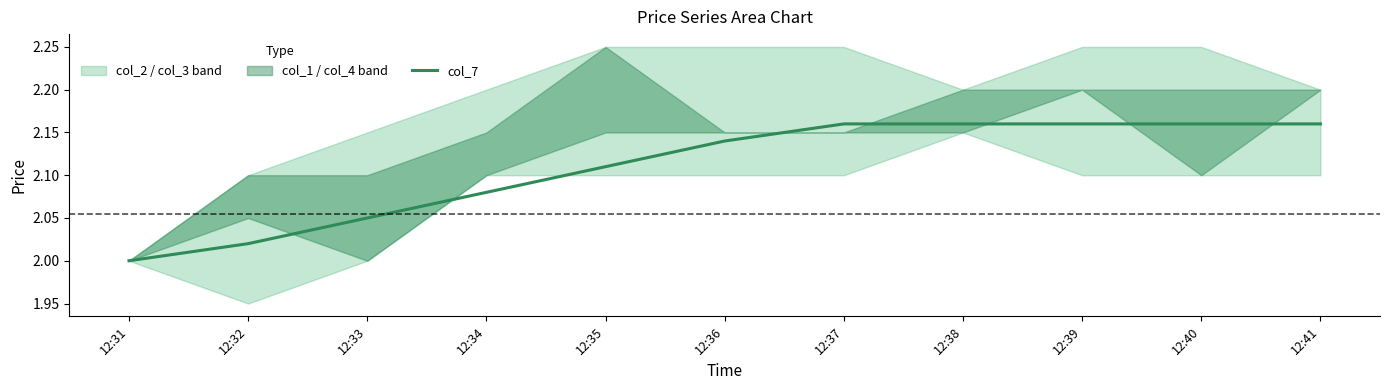

At which category does the chart reach its peak across all series?

12:37